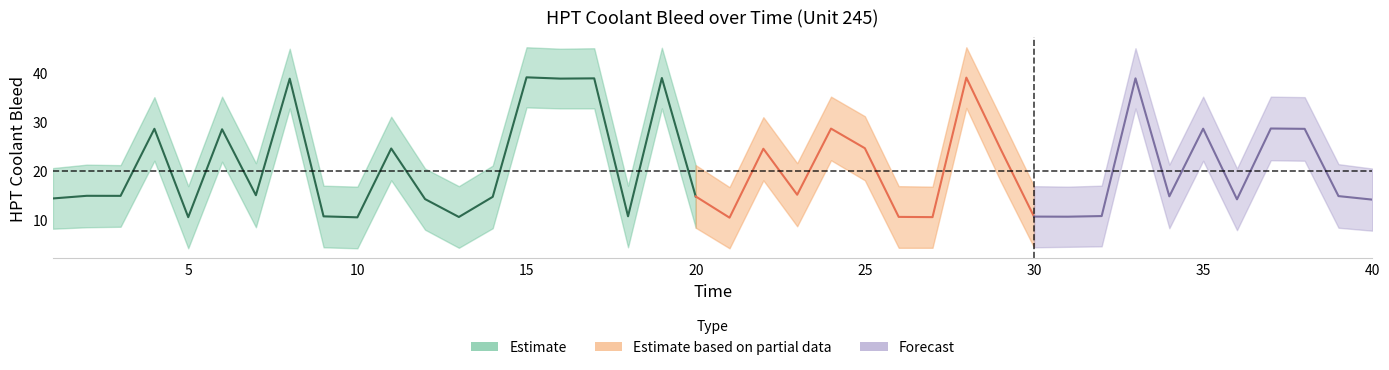

How many lines are shown in the chart?

3